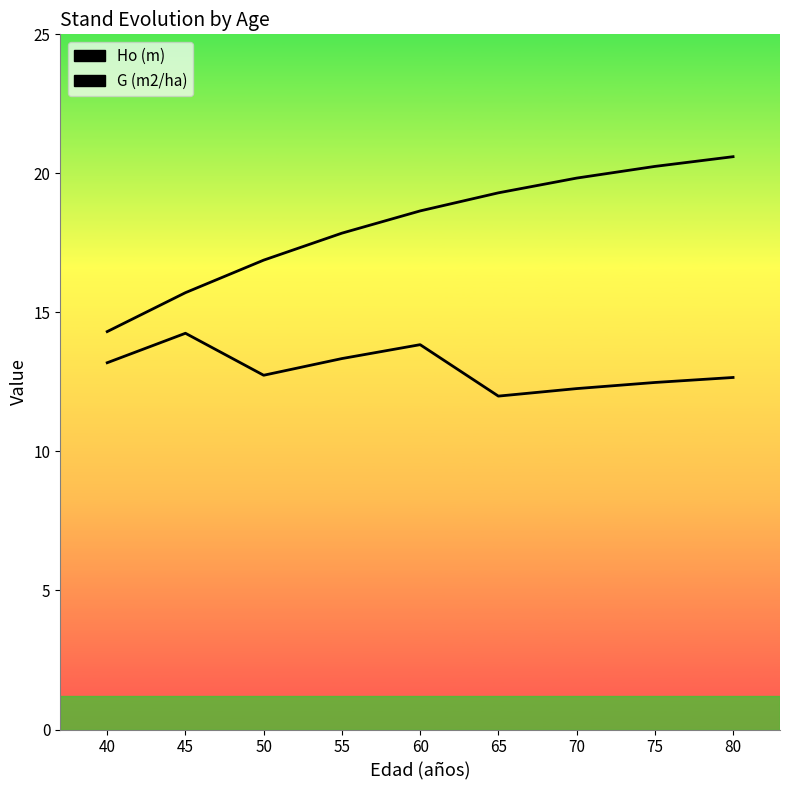

How many lines are shown in the chart?

2